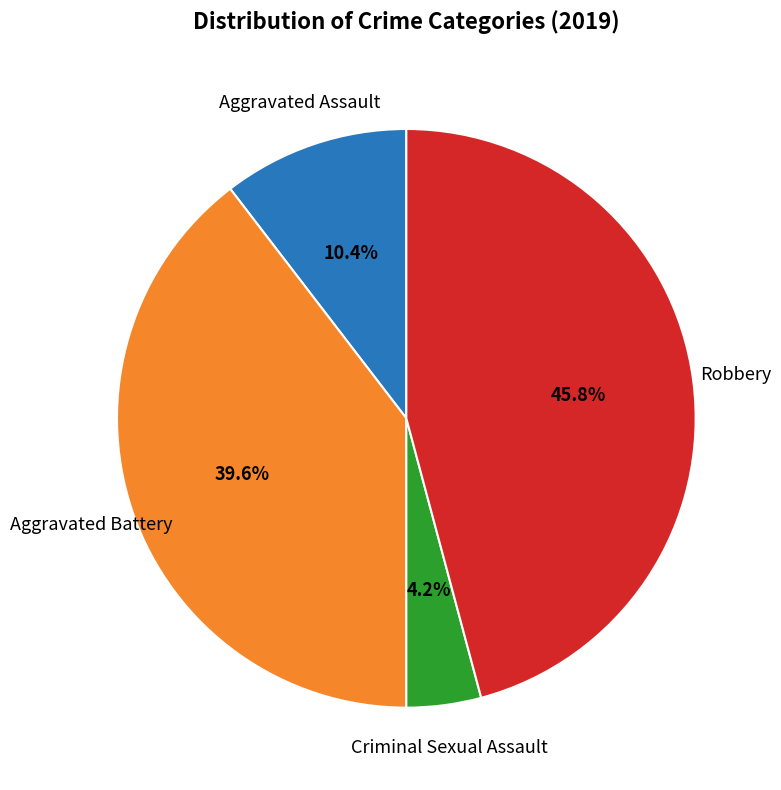

Does any single category account for the majority?

No